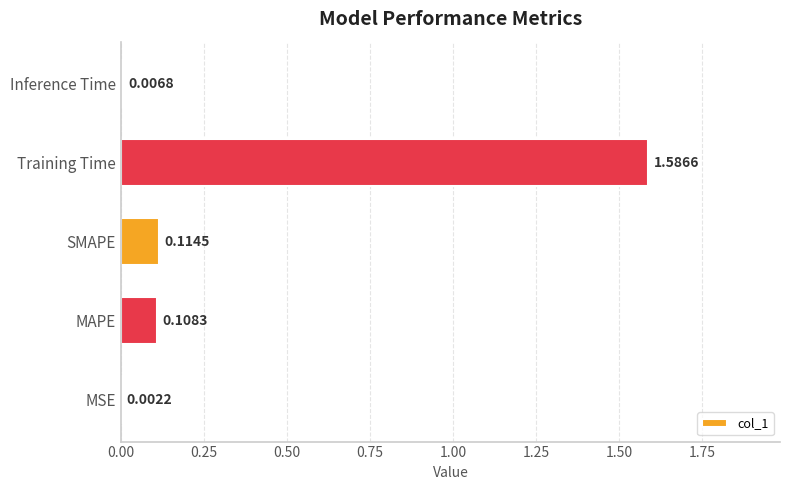

Between MSE and MAPE, which is larger?

MAPE